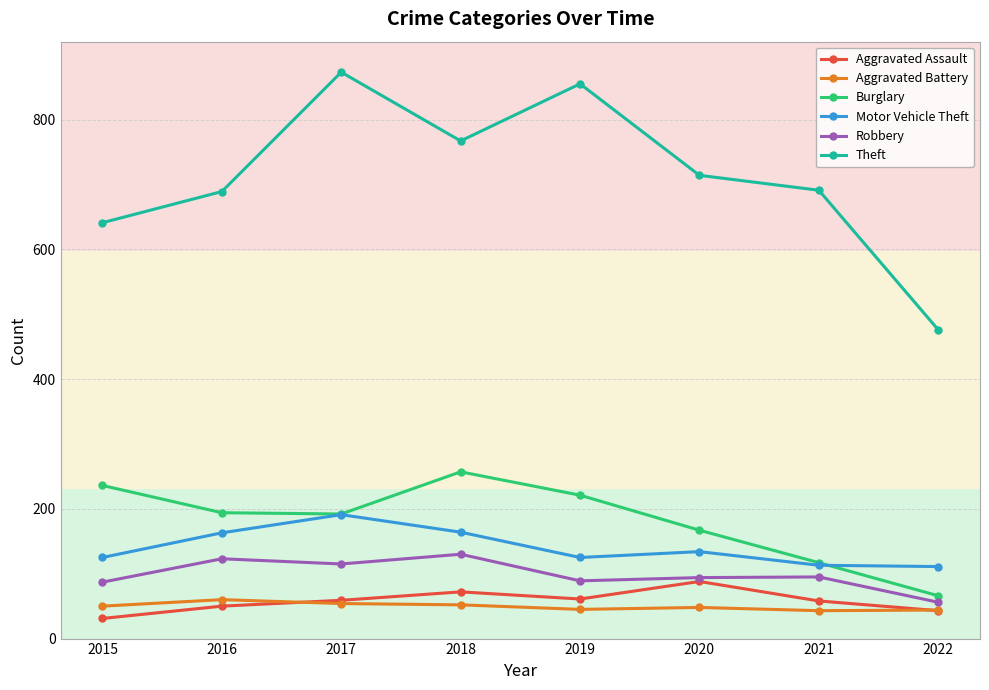

True or false: Motor Vehicle Theft and Aggravated Assault intersect in this chart.

False